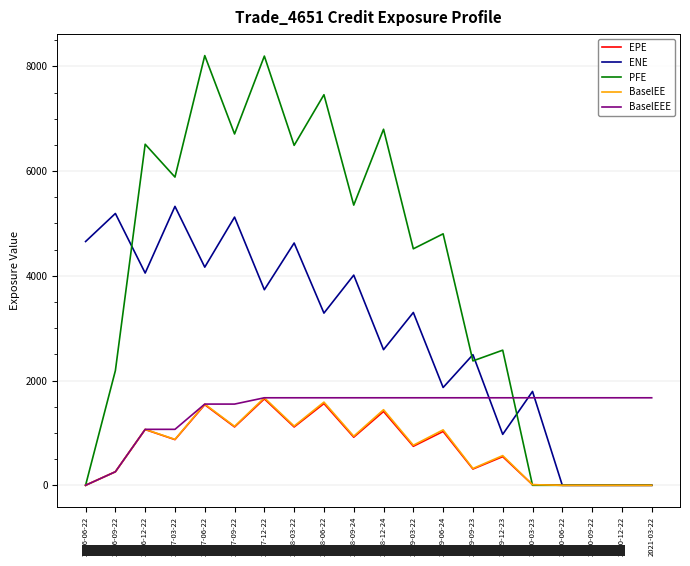

What is the spread (max minus min) of values at 2016-09-22?

4933.1